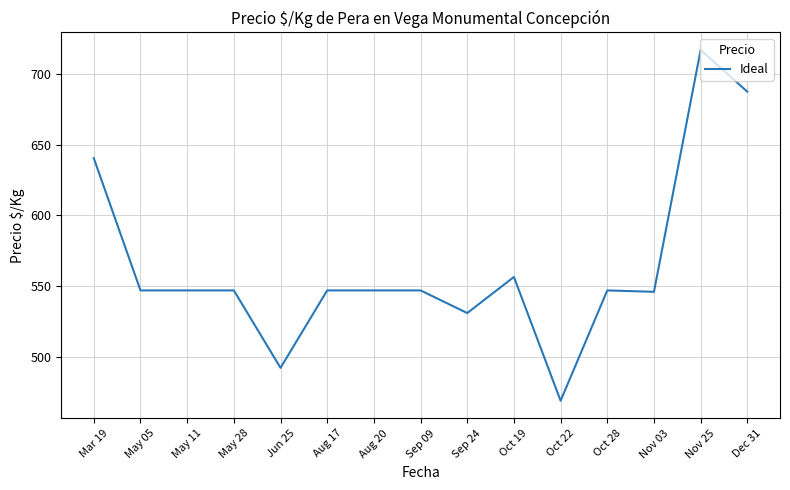

Is it true that the value at Sep 24 is 531.0?

True